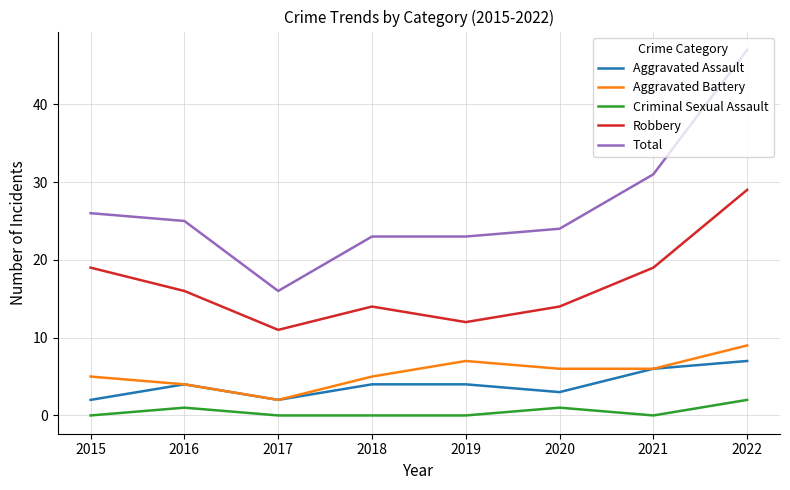

True or false: Aggravated Assault and Criminal Sexual Assault intersect in this chart.

False